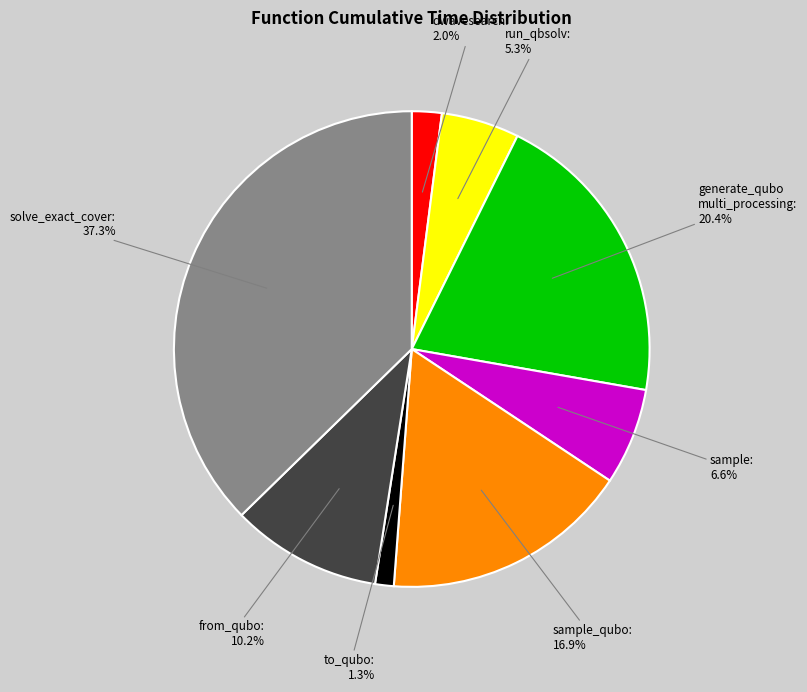

How many slices are in this pie chart?

8